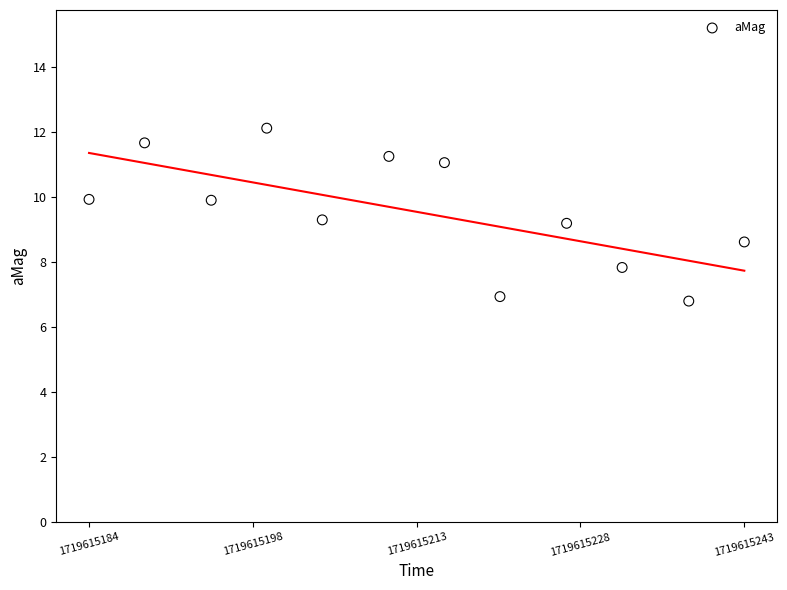

What is the average X value?

1719615213.4